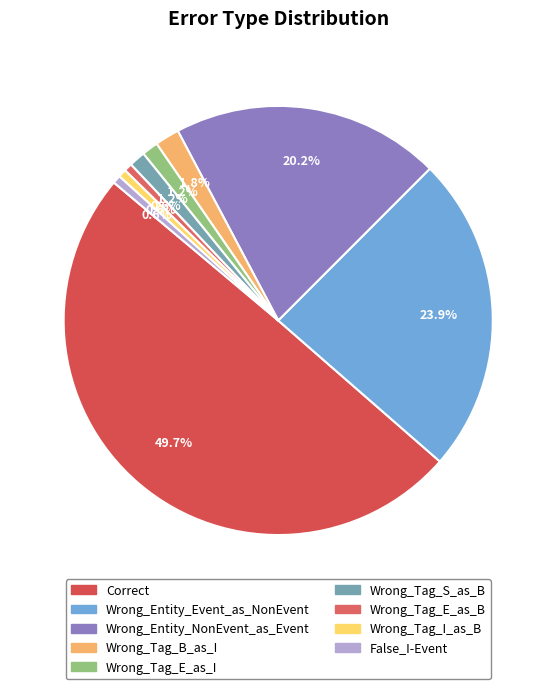

Between Wrong_Tag_E_as_B and Wrong_Entity_Event_as_NonEvent, which is larger?

Wrong_Entity_Event_as_NonEvent